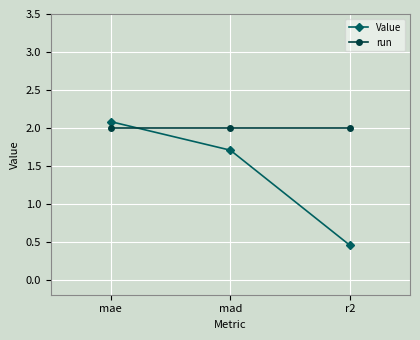

Rank the series by their maximum value, from lowest to highest.

run, Value